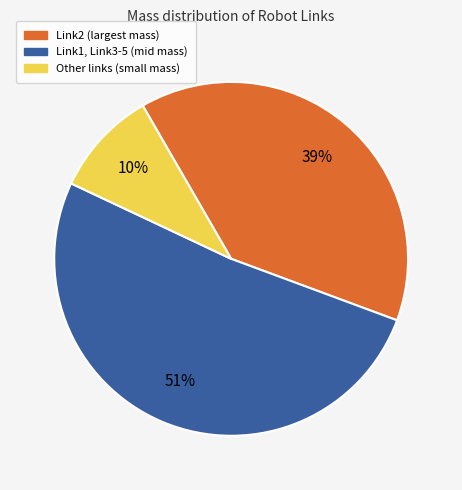

Is there any slice that represents more than half of the pie?

Yes